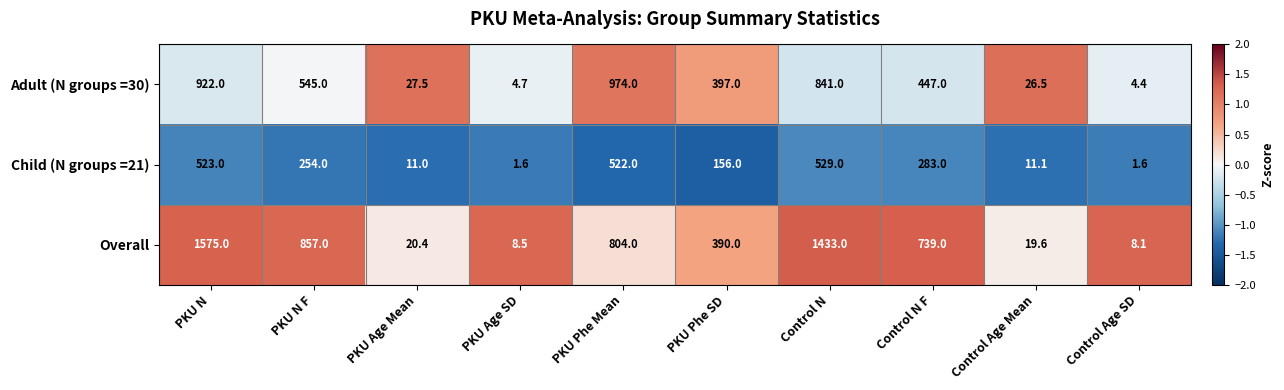

List the series in order of their overall mean, lowest first.

Child (N groups =21), Adult (N groups =30), Overall